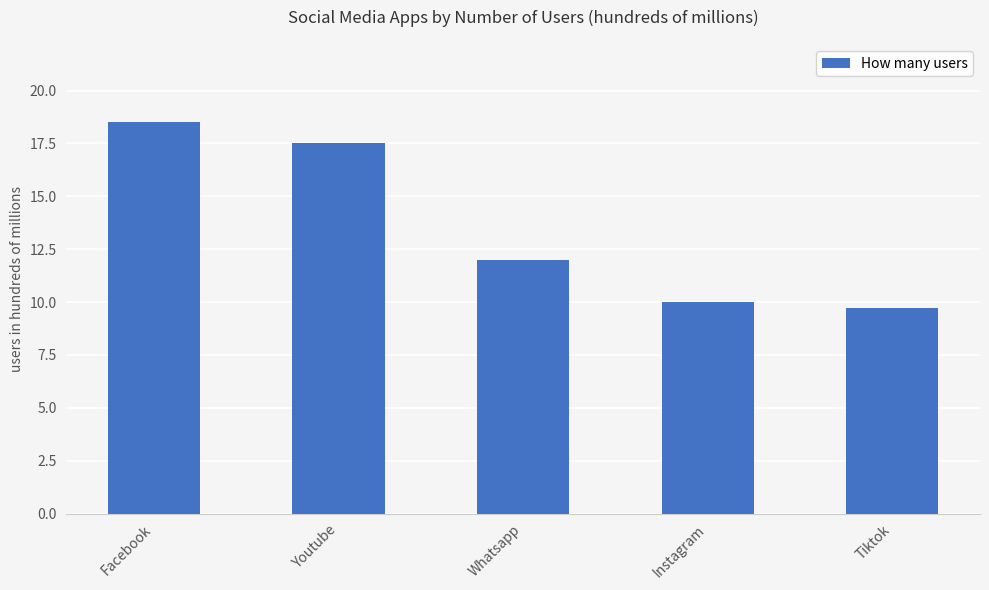

What is the minimum value shown in the chart?

9.7